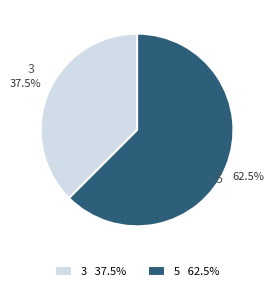

Which slice is the largest?

5